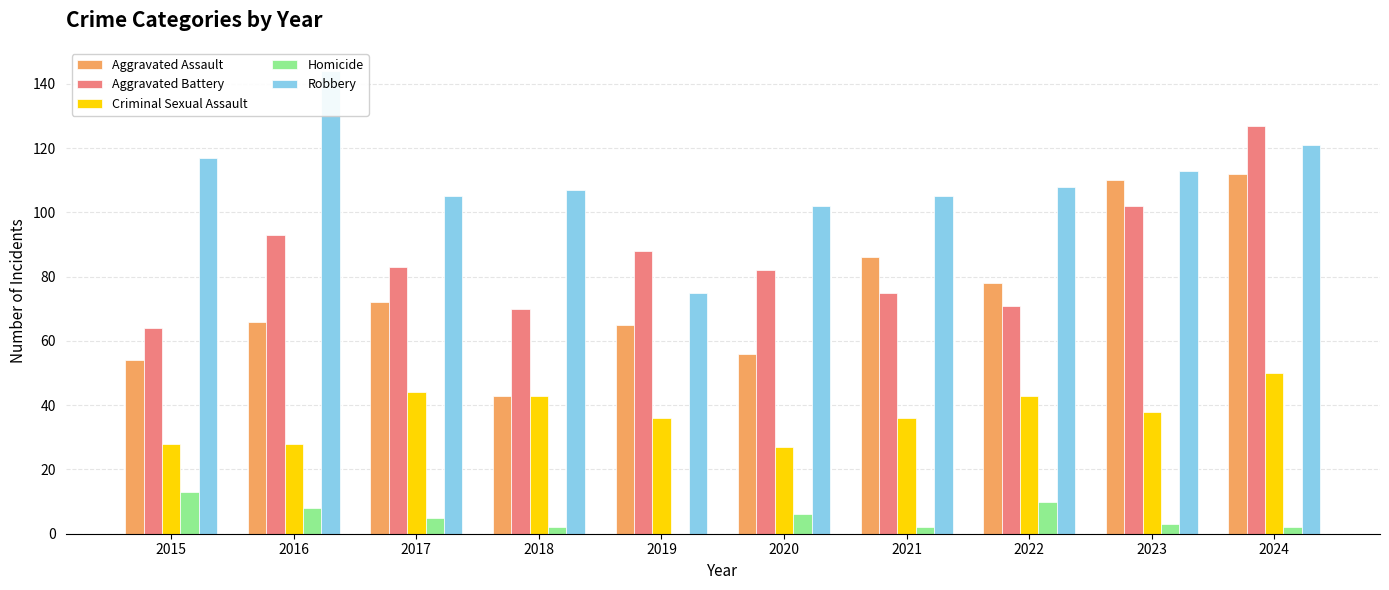

Reading left to right, what are all the values shown in this chart?

Aggravated Assault: 2015=54	2016=66	2017=72	2018=43	2019=65	2020=56	2021=86	2022=78	2023=110	2024=112
Aggravated Battery: 2015=64	2016=93	2017=83	2018=70	2019=88	2020=82	2021=75	2022=71	2023=102	2024=127
Criminal Sexual Assault: 2015=28	2016=28	2017=44	2018=43	2019=36	2020=27	2021=36	2022=43	2023=38	2024=50
Homicide: 2015=13	2016=8	2017=5	2018=2	2019=0	2020=6	2021=2	2022=10	2023=3	2024=2
Robbery: 2015=117	2016=144	2017=105	2018=107	2019=75	2020=102	2021=105	2022=108	2023=113	2024=121